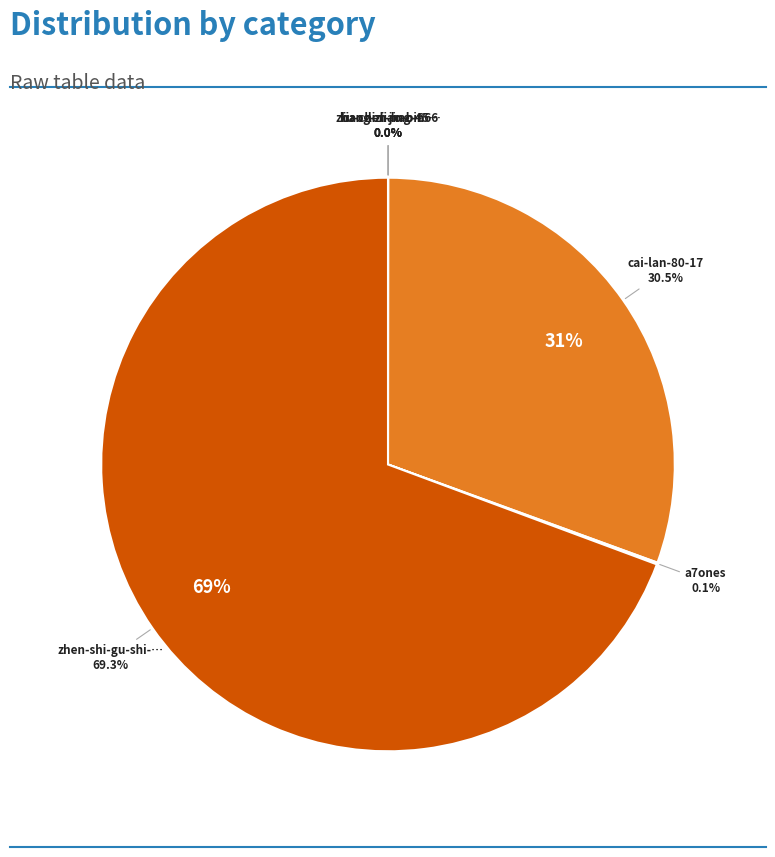

Approximately how many times larger is the value at a7ones compared to xiao-li-liao-bing-hu?

20.3